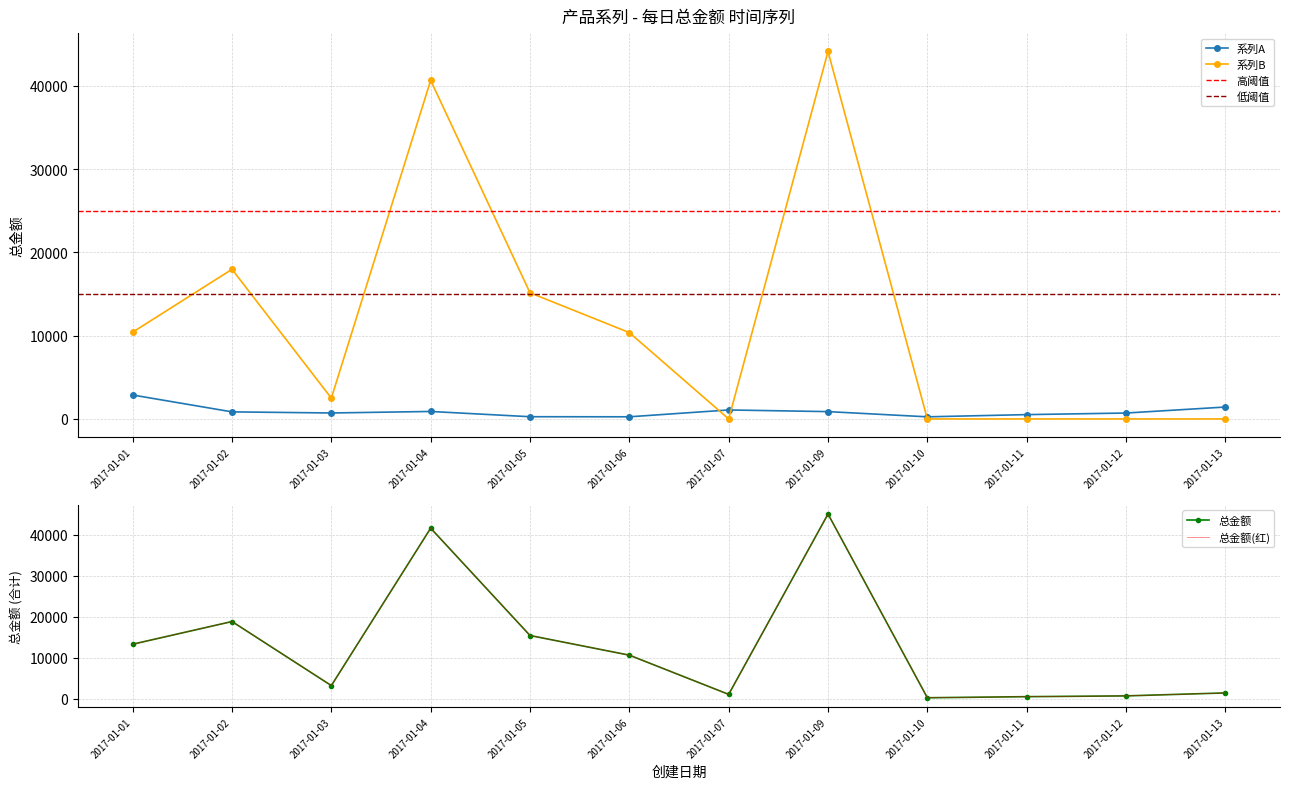

At which category does 系列B reach its first local peak?

2017-01-02